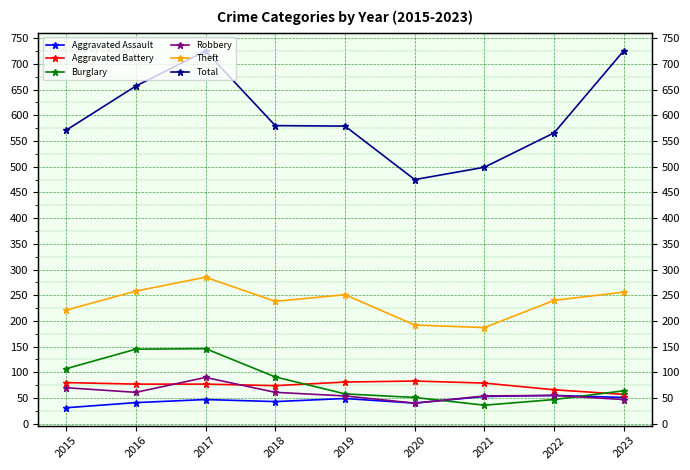

Rank the series at 2015 from lowest to highest value.

Aggravated Assault, Robbery, Aggravated Battery, Burglary, Theft, Total